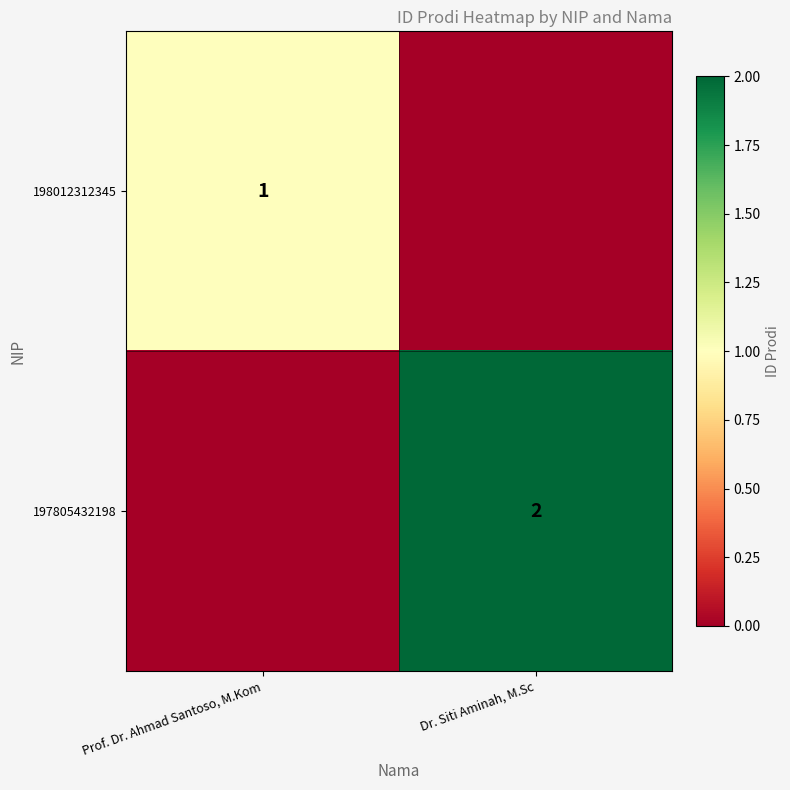

How many data points does each series have?

2